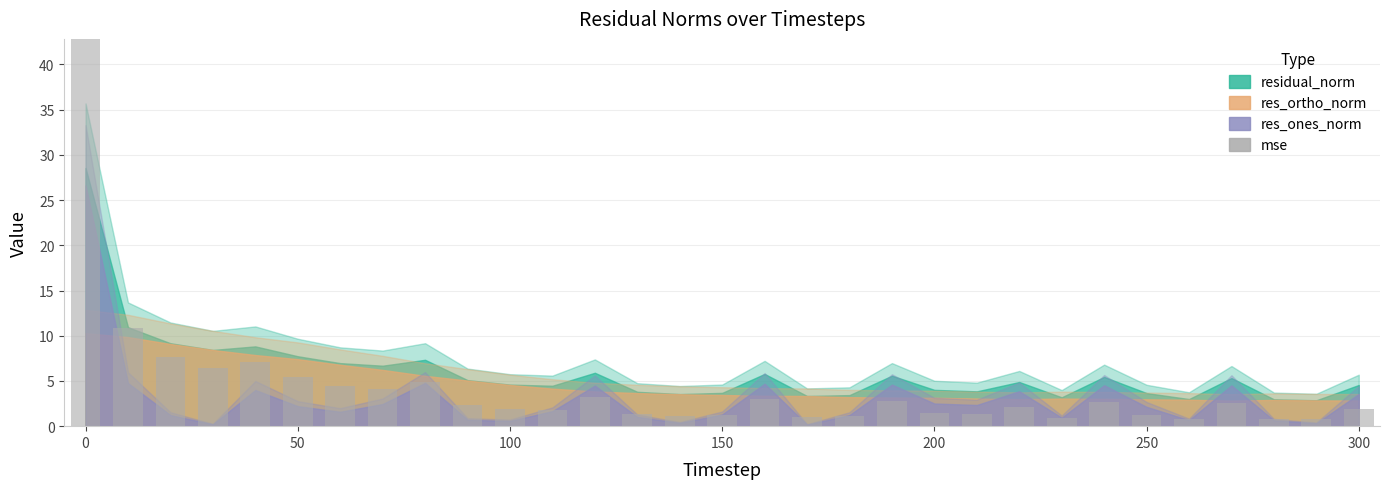

How many categories are shown in the chart?

31